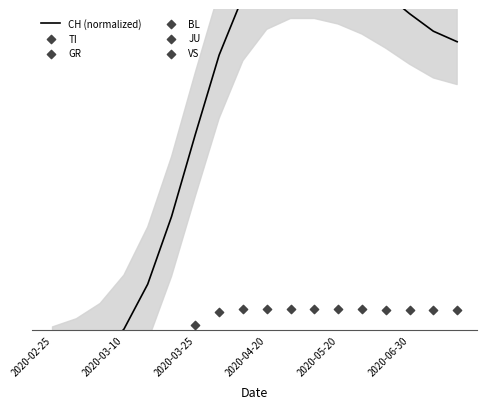

What are all the series names shown in the legend?

CH (normalized), TI, GR, BL, JU, VS